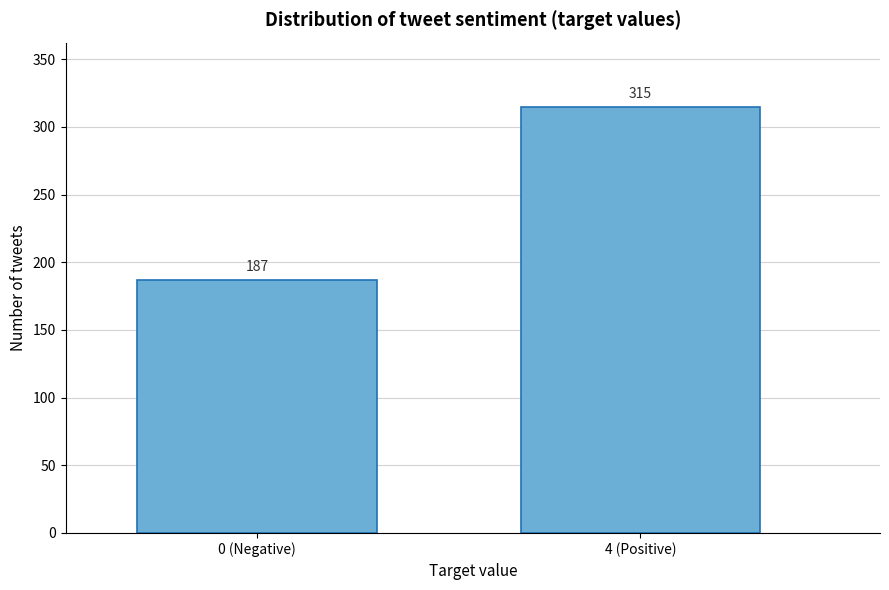

Reading left to right, transcribe all the data shown in this chart.

187	315